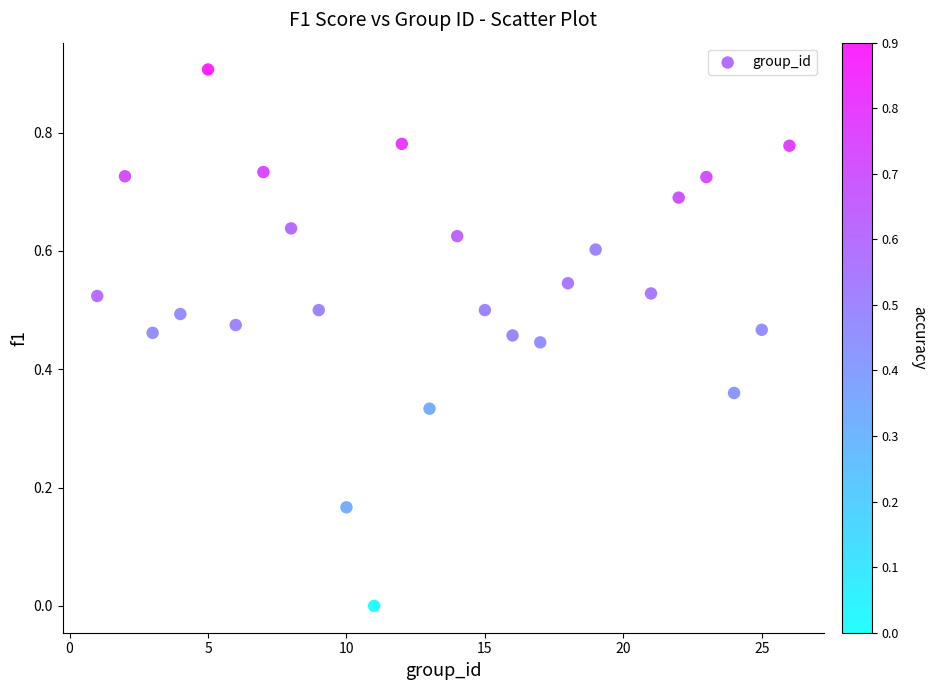

What is the range of Y values (max minus min)?

0.9